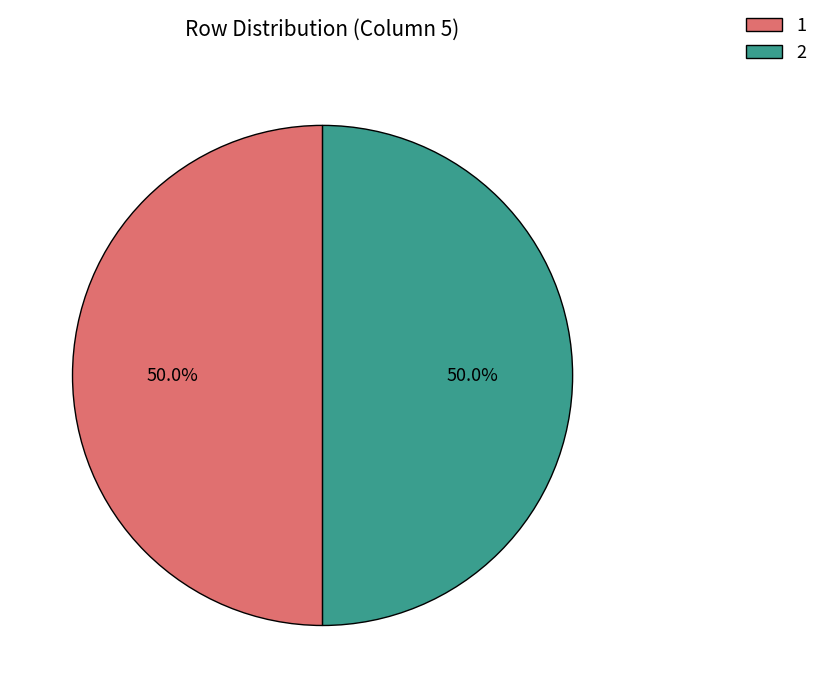

To the nearest percent, what percentage of the pie is 1?

50%